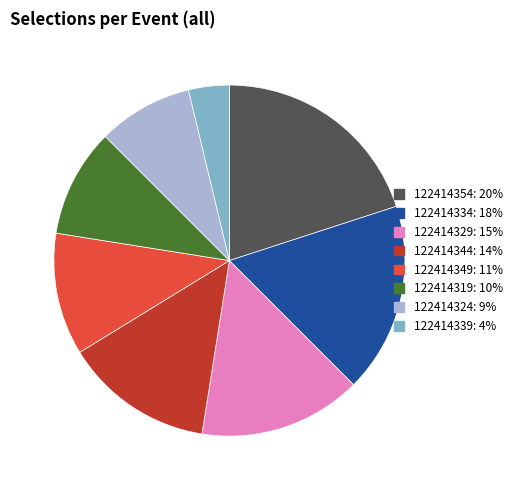

Which has a higher value, 122414334 or 122414319?

122414334